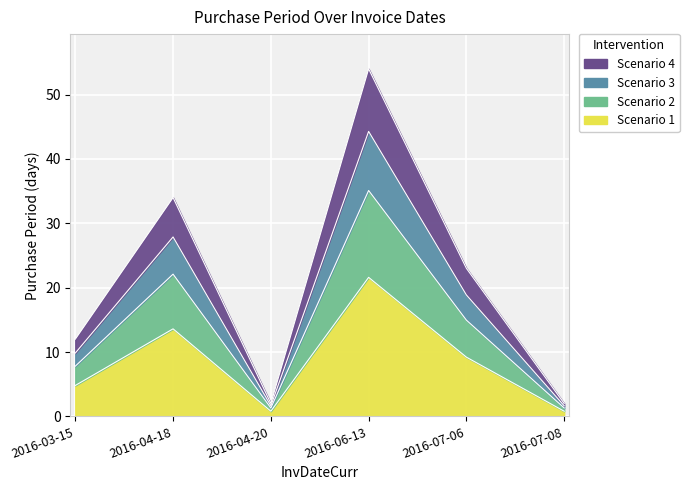

What is the value of the 2nd point from the left?

13.6